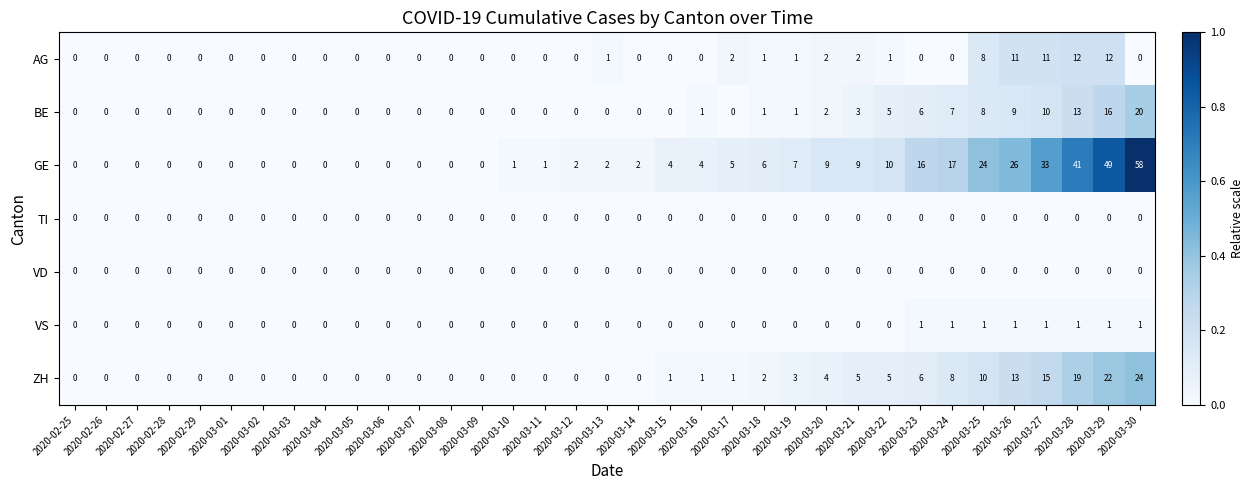

The ZH series shows 1 at 2020-03-17. True or false?

True